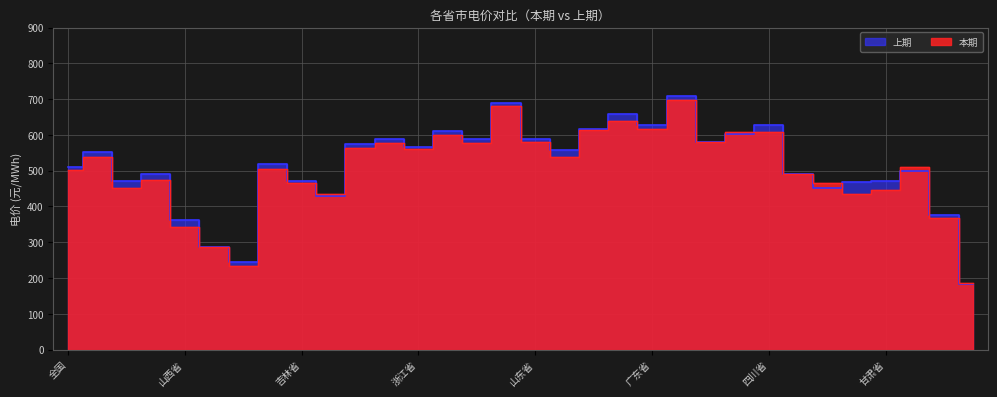

What is the difference between the 本期 values at 新疆自治区 and 青海省?

321.9